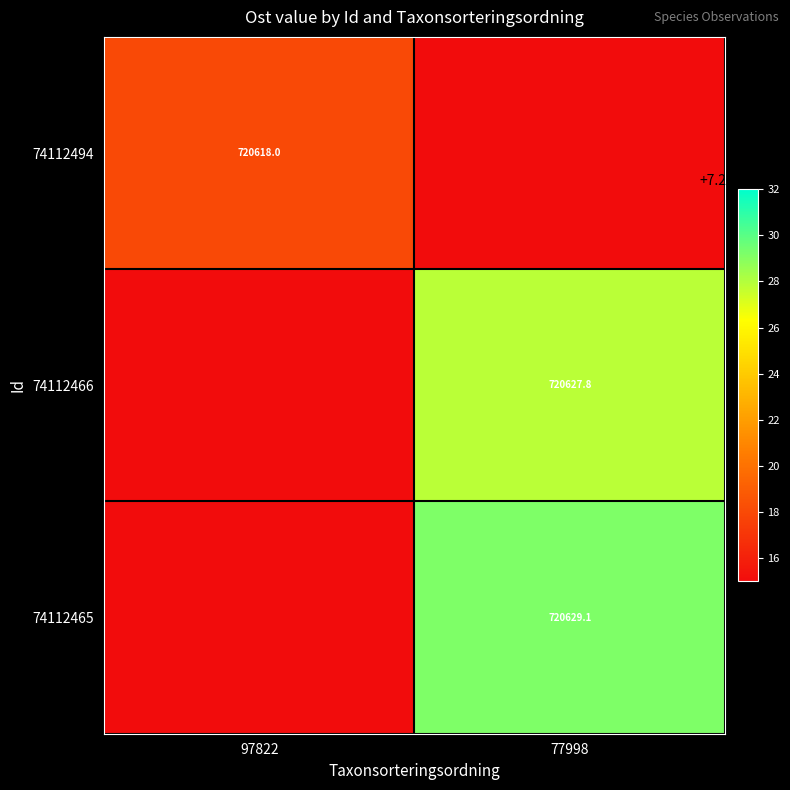

Which label corresponds to the largest value in the chart?

77998